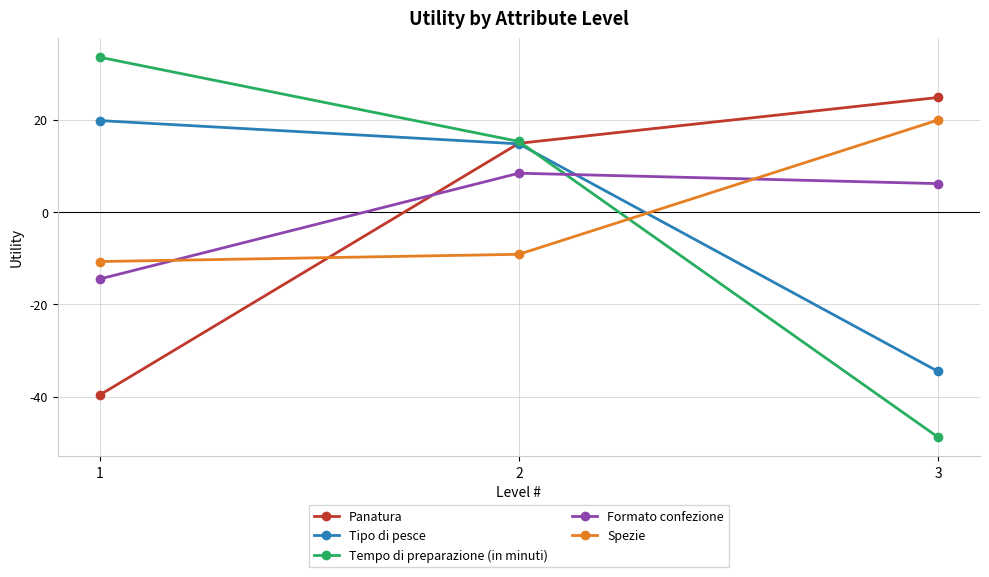

At which category is the sum across all series the highest?

2